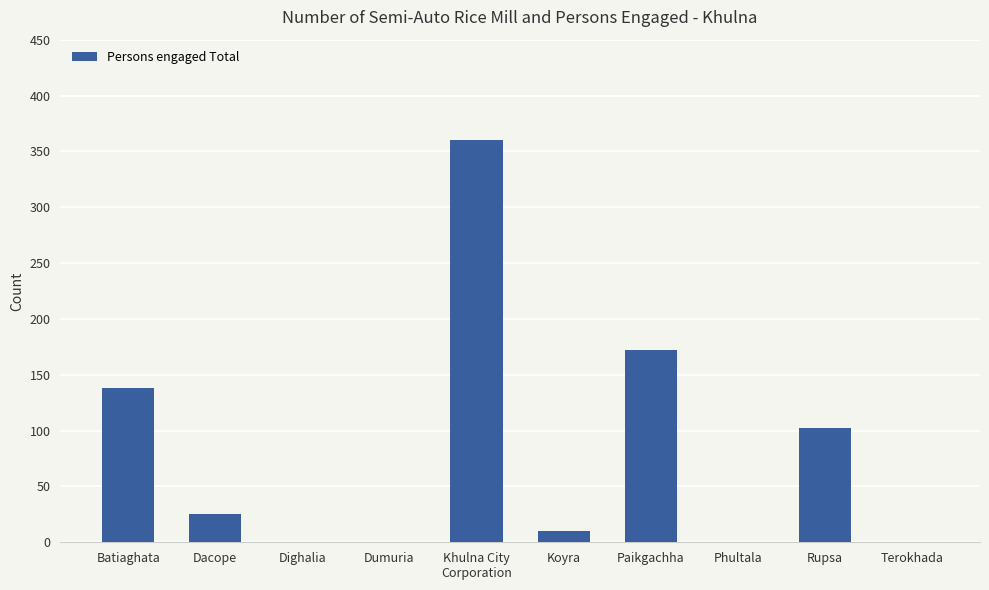

Reading right to left, what are all the values shown in this chart?

Terokhada=0	Rupsa=102	Phultala=0	Paikgachha=172	Koyra=10	Khulna City
Corporation=360	Dumuria=0	Dighalia=0	Dacope=25	Batiaghata=138